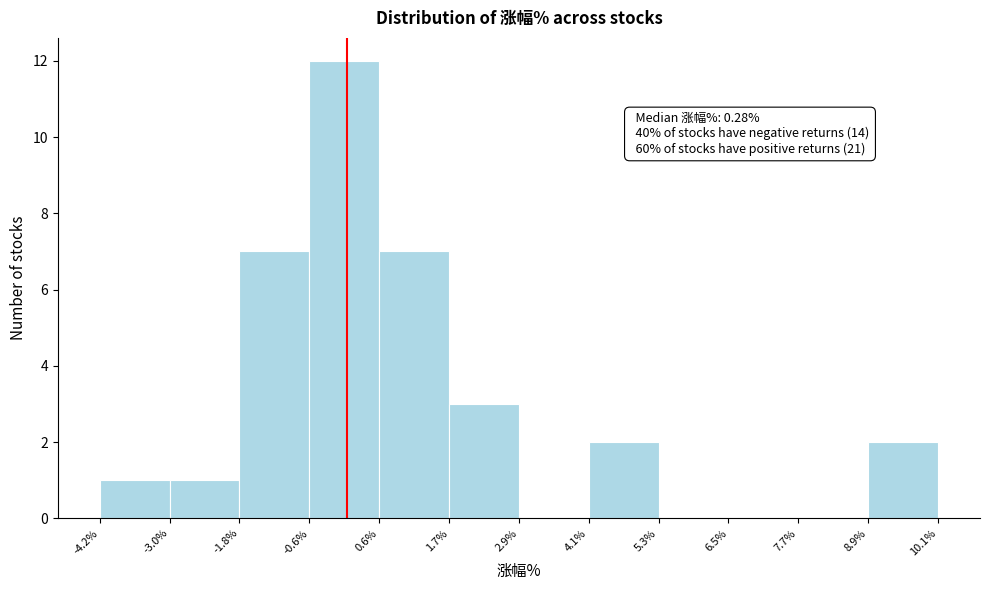

Over which range of the x-axis is the bar tallest?

-0.6% to 0.6%